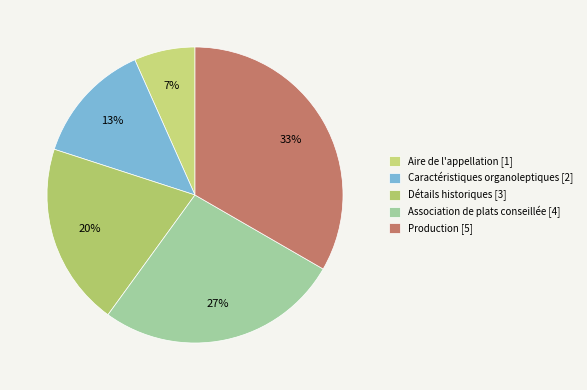

Is there a majority slice in this chart?

No